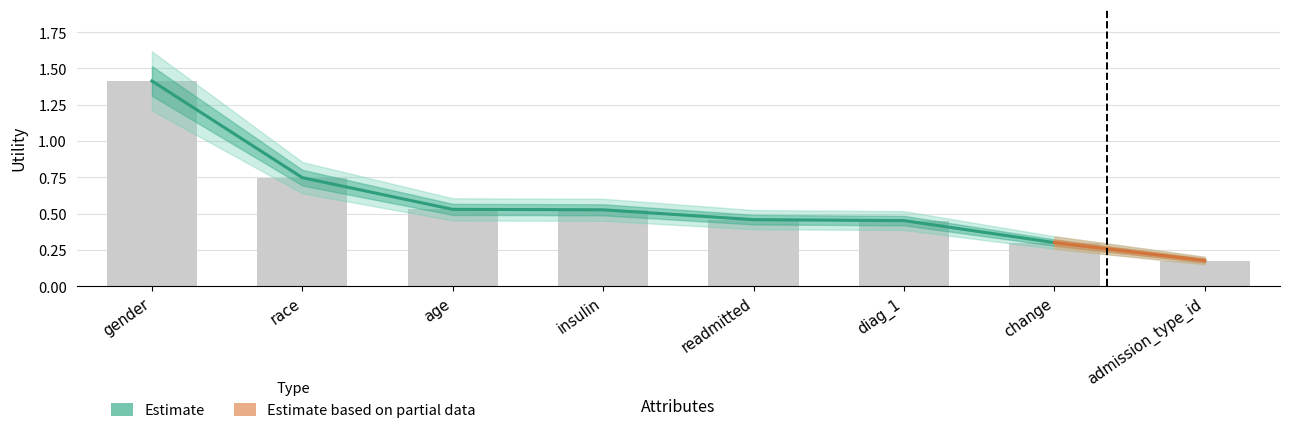

What is the difference between the values at readmitted and gender?

1.0